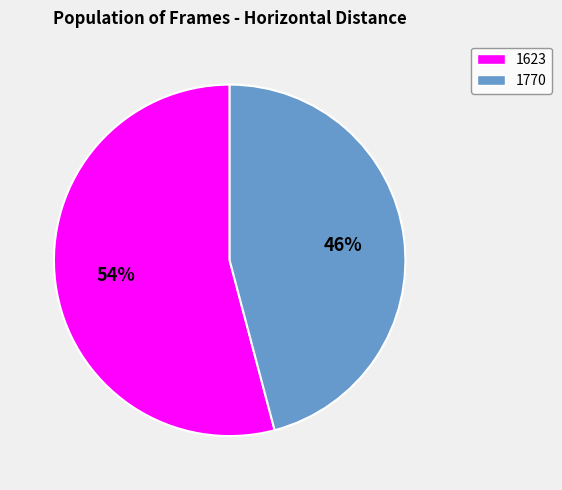

Is the sum of 1770 and 1623 greater than half?

Yes